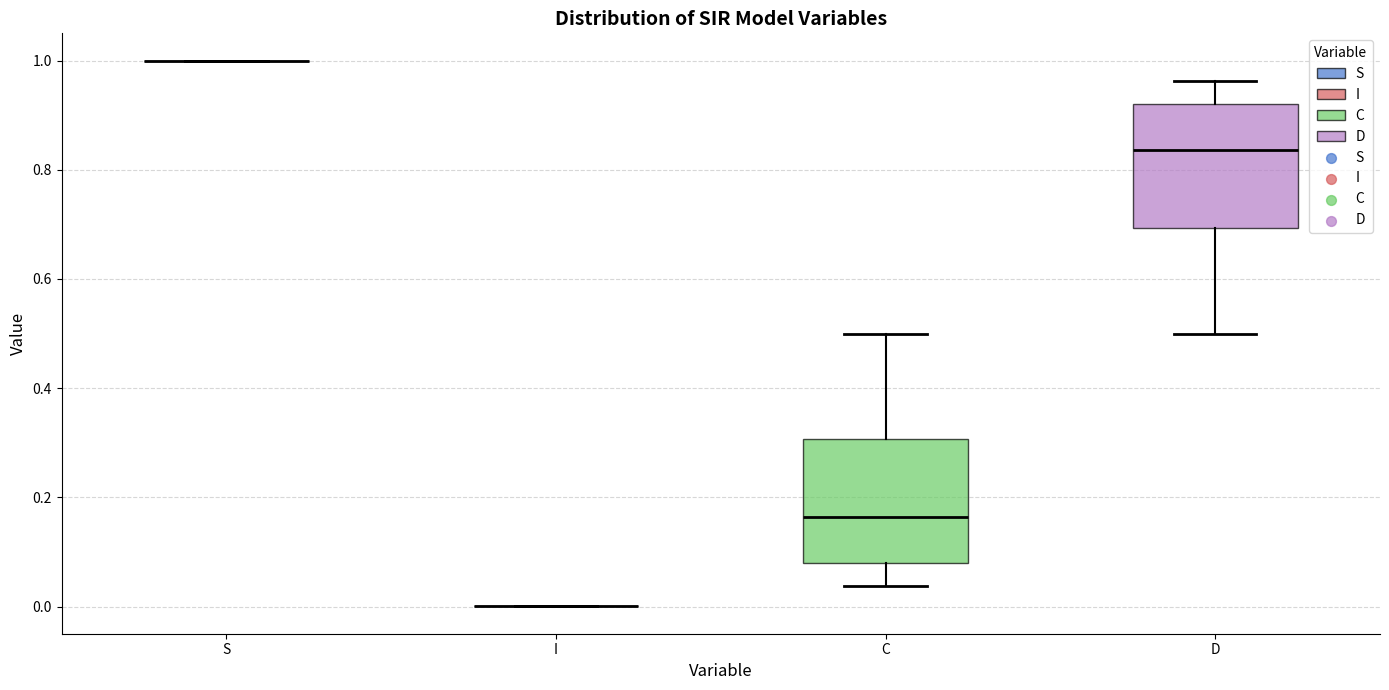

Reading left to right, read every box against the y-axis: the position of its median line, the range the box covers, and the ends of its whiskers. The values are not printed on the chart, so give them approximately, as read against the axis.

S: box collapsed to a line at 1.00, whiskers 1.00 to 1.00
I: box collapsed to a line at 0.00, whiskers 0.00 to 0.00
C: median 0.16, box 0.08 to 0.30, whiskers 0.04 to 0.50
D: median 0.84, box 0.70 to 0.92, whiskers 0.50 to 0.96